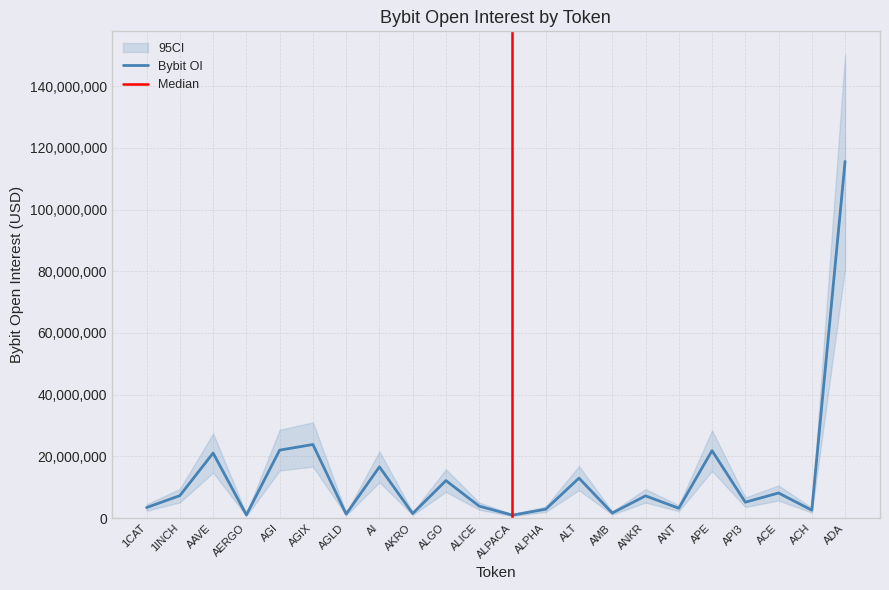

The chart shows a value of 3903387 at ALICE. True or false?

True